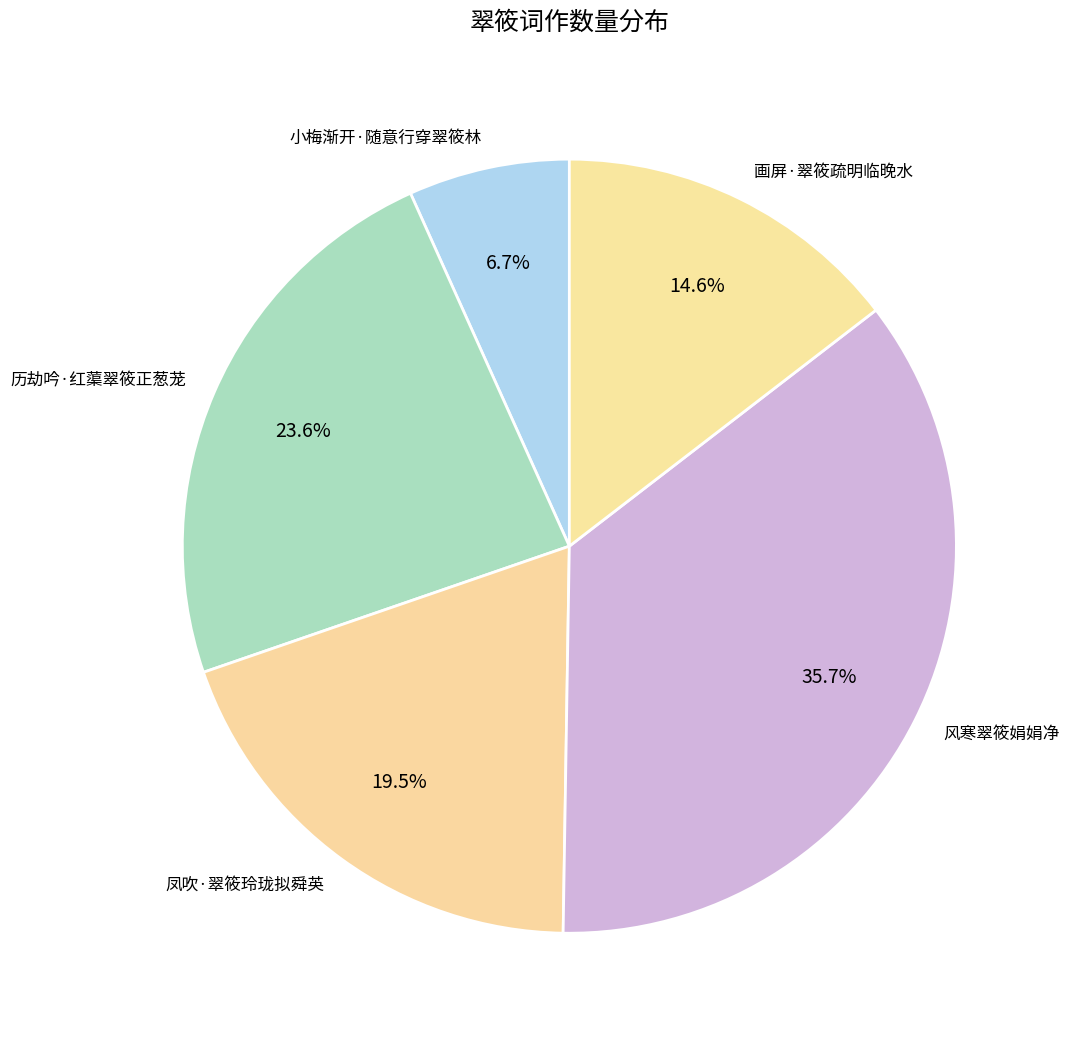

To the nearest percent, what is the average slice percentage?

20%